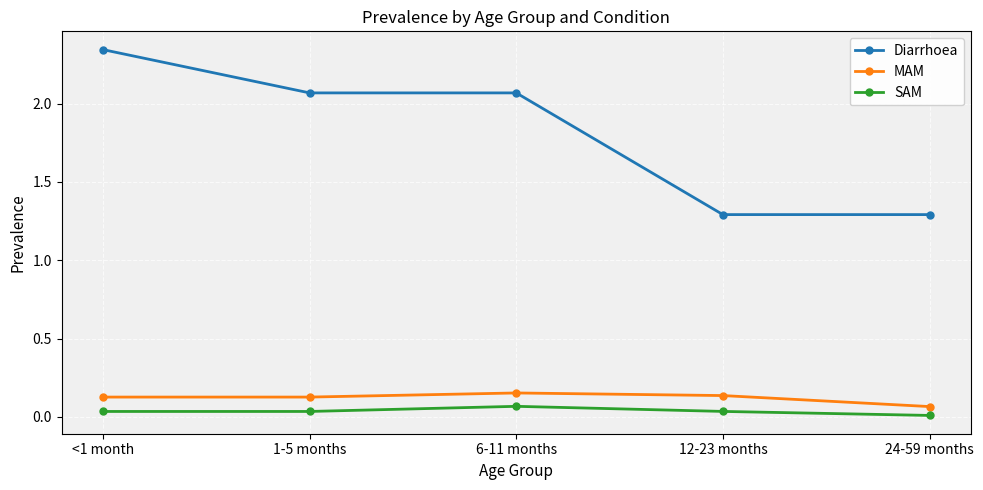

True or false: SAM has more than 2 interior local peaks.

False